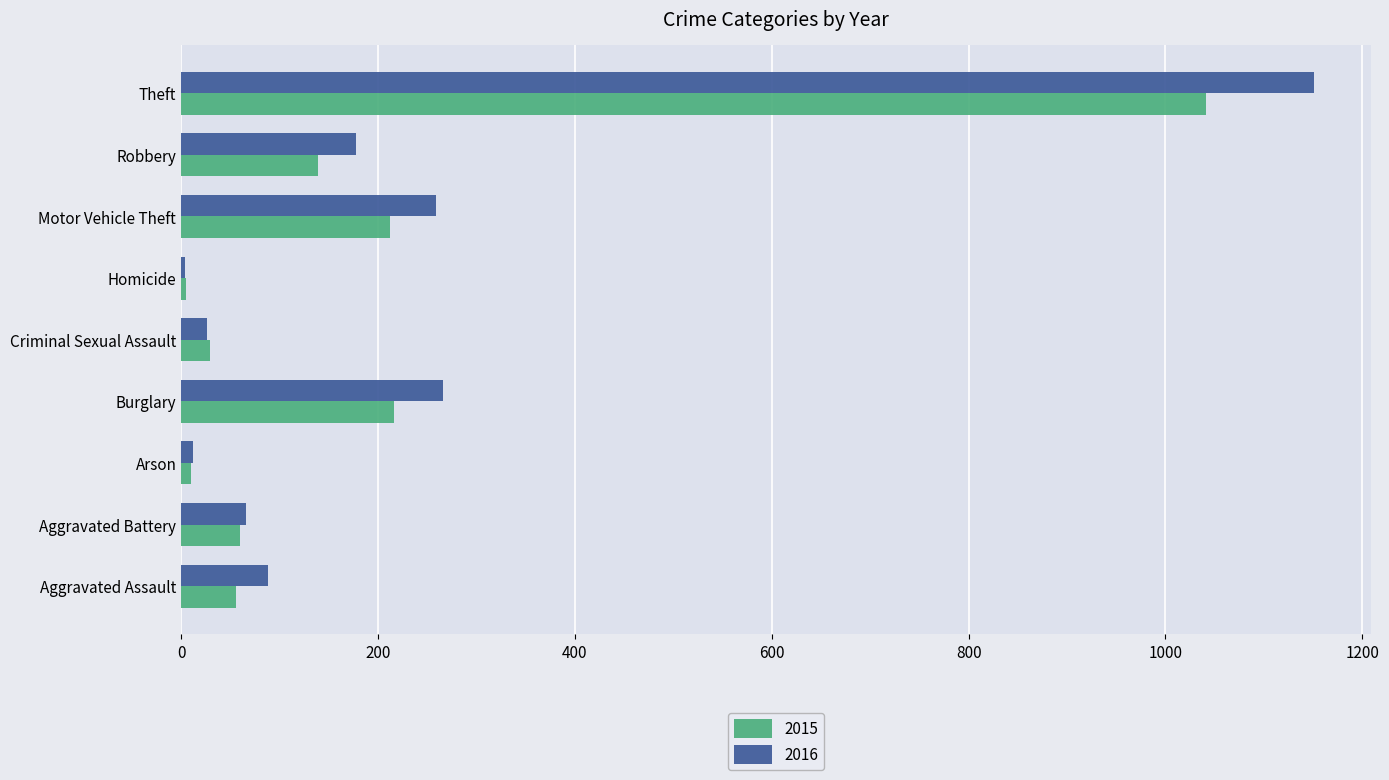

Which series has the largest total across all categories?

2016